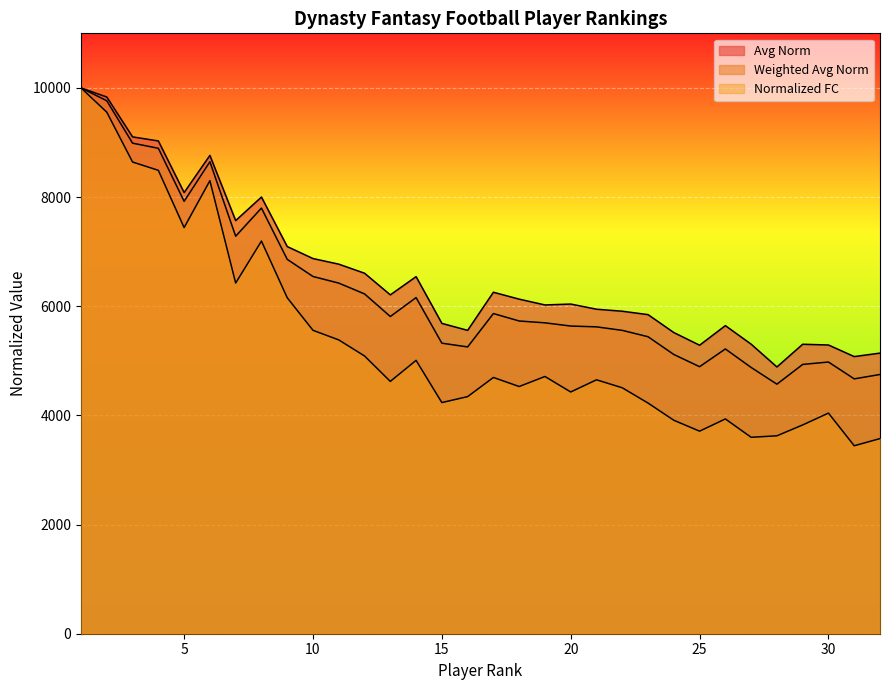

Does the chart display data point markers on the line(s)?

No